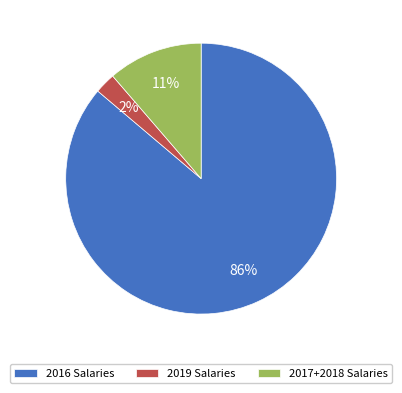

Is there any slice that represents more than half of the pie?

Yes